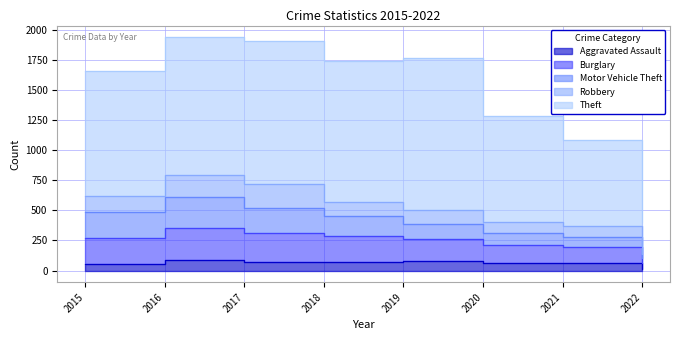

What is the maximum value for Theft?

1272